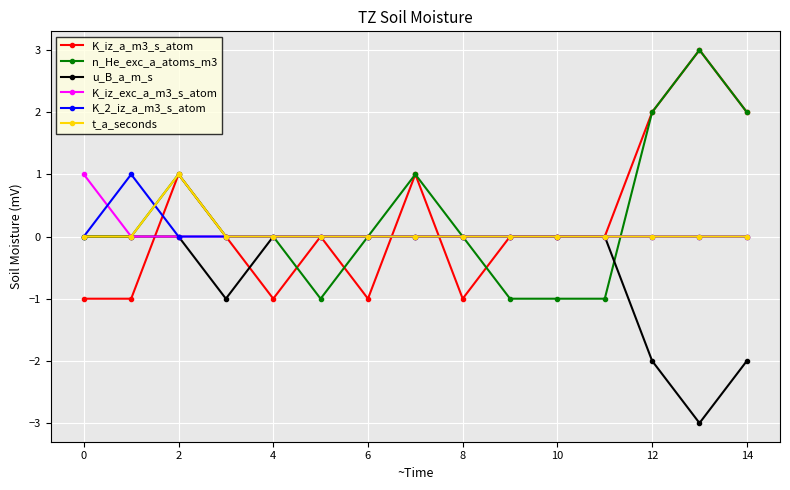

What is the average value of the u_B_a_m_s series?

-1